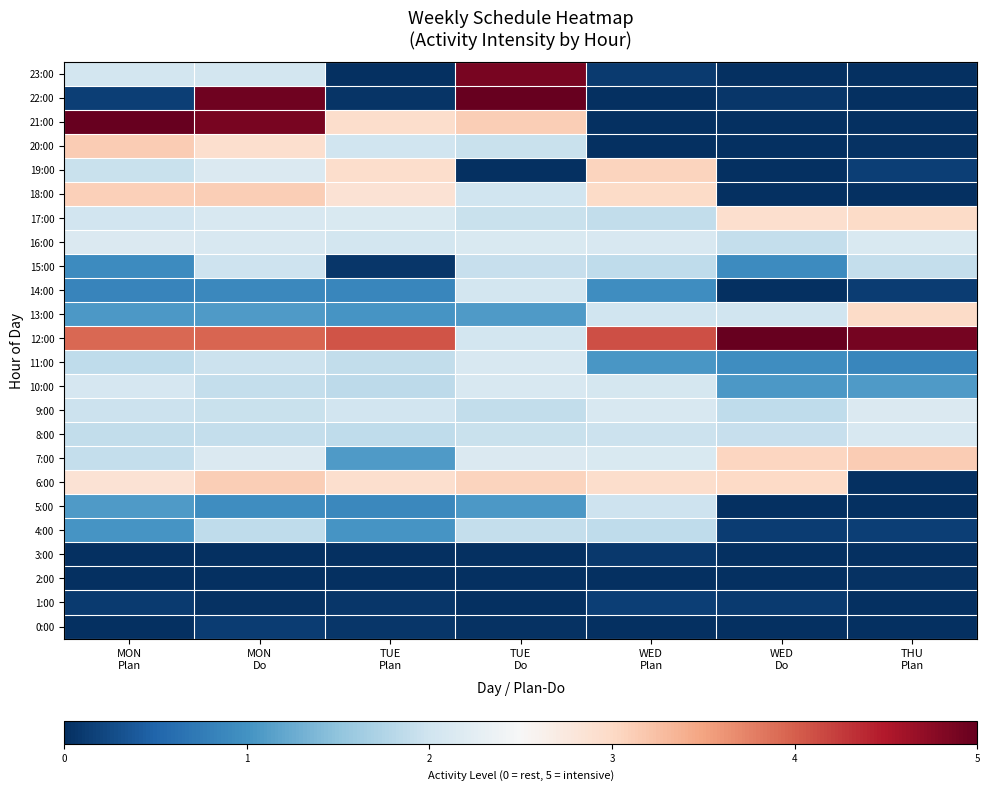

Reading left to right, what are all the values shown in this chart?

0:00: MON
Plan=-0.0	MON
Do=0.1	TUE
Plan=0.1	TUE
Do=0.0	WED
Plan=-0.1	WED
Do=-0.1	THU
Plan=-0.1
1:00: MON
Plan=0.1	MON
Do=0.0	TUE
Plan=0.1	TUE
Do=-0.1	WED
Plan=0.1	WED
Do=0.1	THU
Plan=-0.1
2:00: MON
Plan=-0.1	MON
Do=-0.1	TUE
Plan=-0.1	TUE
Do=0.0	WED
Plan=-0.0	WED
Do=-0.1	THU
Plan=0.0
3:00: MON
Plan=-0.1	MON
Do=-0.1	TUE
Plan=-0.0	TUE
Do=-0.0	WED
Plan=0.1	WED
Do=-0.1	THU
Plan=0.0
4:00: MON
Plan=1.0	MON
Do=1.9	TUE
Plan=1.0	TUE
Do=1.9	WED
Plan=1.9	WED
Do=0.1	THU
Plan=0.1
5:00: MON
Plan=1.1	MON
Do=0.9	TUE
Plan=0.9	TUE
Do=1.1	WED
Plan=2.0	WED
Do=-0.1	THU
Plan=-0.0
6:00: MON
Plan=2.9	MON
Do=3.1	TUE
Plan=2.9	TUE
Do=3.0	WED
Plan=2.9	WED
Do=3.0	THU
Plan=0.0
7:00: MON
Plan=1.9	MON
Do=2.1	TUE
Plan=1.1	TUE
Do=2.1	WED
Plan=2.1	WED
Do=3.0	THU
Plan=3.1
8:00: MON
Plan=1.9	MON
Do=1.9	TUE
Plan=1.9	TUE
Do=1.9	WED
Plan=2.0	WED
Do=1.9	THU
Plan=2.1
9:00: MON
Plan=2.0	MON
Do=1.9	TUE
Plan=2.0	TUE
Do=1.9	WED
Plan=2.1	WED
Do=1.9	THU
Plan=2.1
10:00: MON
Plan=2.1	MON
Do=1.9	TUE
Plan=1.9	TUE
Do=2.1	WED
Plan=2.1	WED
Do=1.1	THU
Plan=1.1
11:00: MON
Plan=1.9	MON
Do=2.0	TUE
Plan=1.9	TUE
Do=2.1	WED
Plan=1.0	WED
Do=0.9	THU
Plan=0.9
12:00: MON
Plan=3.9	MON
Do=3.9	TUE
Plan=4.1	TUE
Do=2.0	WED
Plan=4.1	WED
Do=5.0	THU
Plan=4.9
13:00: MON
Plan=1.1	MON
Do=1.1	TUE
Plan=1.0	TUE
Do=1.1	WED
Plan=2.0	WED
Do=2.0	THU
Plan=3.0
14:00: MON
Plan=0.9	MON
Do=0.9	TUE
Plan=0.9	TUE
Do=2.0	WED
Plan=0.9	WED
Do=0.0	THU
Plan=0.1
15:00: MON
Plan=0.9	MON
Do=2.0	TUE
Plan=0.1	TUE
Do=1.9	WED
Plan=1.9	WED
Do=0.9	THU
Plan=1.9
16:00: MON
Plan=2.1	MON
Do=2.1	TUE
Plan=2.0	TUE
Do=2.1	WED
Plan=2.1	WED
Do=1.9	THU
Plan=2.1
17:00: MON
Plan=2.0	MON
Do=2.1	TUE
Plan=2.1	TUE
Do=1.9	WED
Plan=1.9	WED
Do=2.9	THU
Plan=3.0
18:00: MON
Plan=3.1	MON
Do=3.1	TUE
Plan=2.9	TUE
Do=2.0	WED
Plan=3.0	WED
Do=-0.1	THU
Plan=-0.1
19:00: MON
Plan=2.0	MON
Do=2.1	TUE
Plan=2.9	TUE
Do=0.0	WED
Plan=3.1	WED
Do=-0.0	THU
Plan=0.1
20:00: MON
Plan=3.1	MON
Do=2.9	TUE
Plan=2.0	TUE
Do=1.9	WED
Plan=-0.1	WED
Do=-0.1	THU
Plan=0.0
21:00: MON
Plan=5.0	MON
Do=4.9	TUE
Plan=2.9	TUE
Do=3.1	WED
Plan=-0.1	WED
Do=-0.1	THU
Plan=-0.0
22:00: MON
Plan=0.1	MON
Do=4.9	TUE
Plan=0.1	TUE
Do=5.1	WED
Plan=-0.1	WED
Do=0.1	THU
Plan=-0.0
23:00: MON
Plan=2.0	MON
Do=2.0	TUE
Plan=0.0	TUE
Do=4.9	WED
Plan=0.1	WED
Do=-0.1	THU
Plan=-0.1